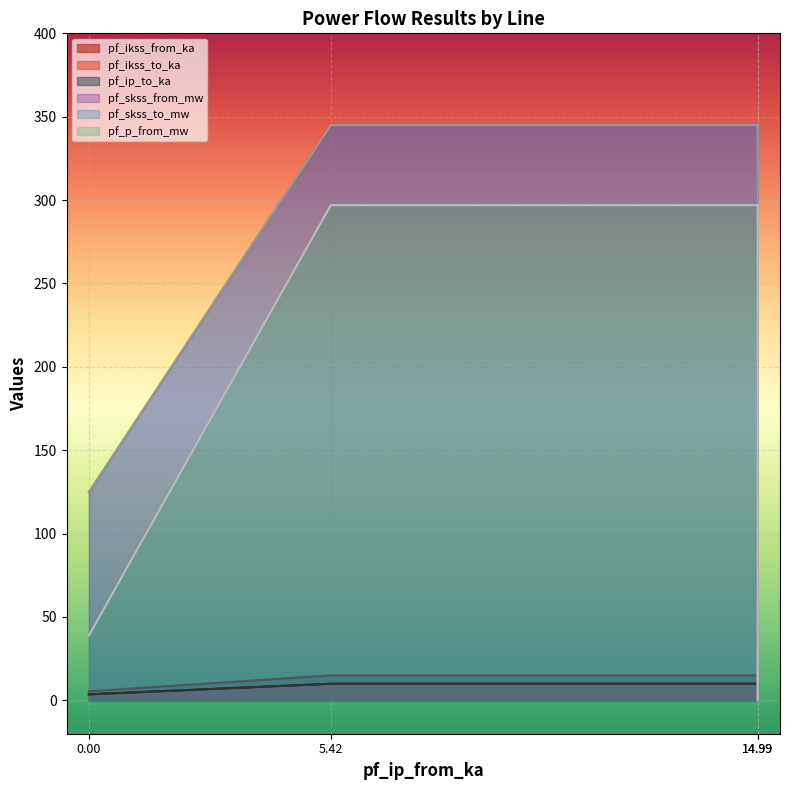

True or false: pf_skss_from_mw has a value of 25.8 at 5.42.

False